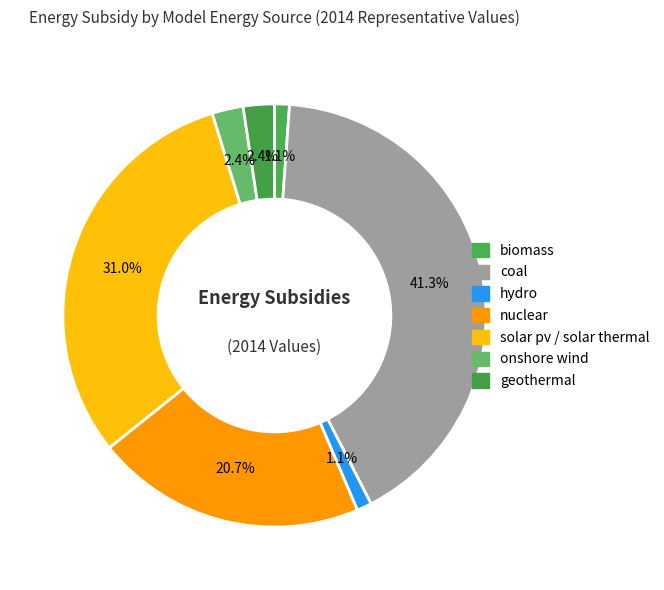

Is it true that solar pv / solar thermal is 42% of the pie?

False